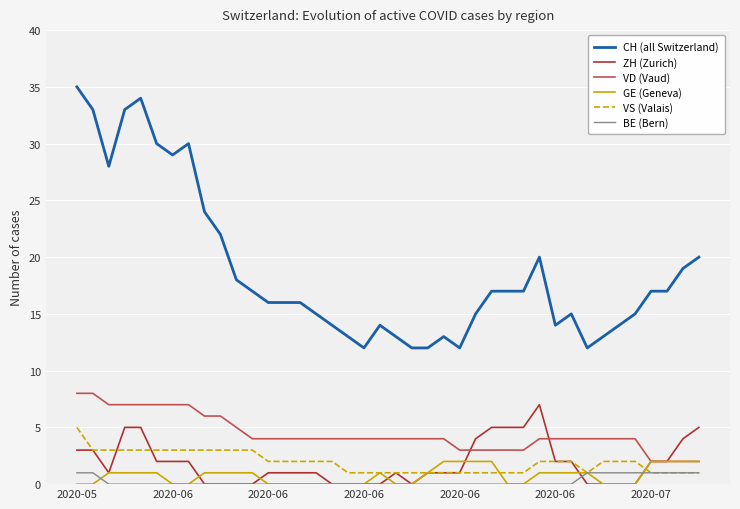

Which series has the largest total across all categories?

CH (all Switzerland)